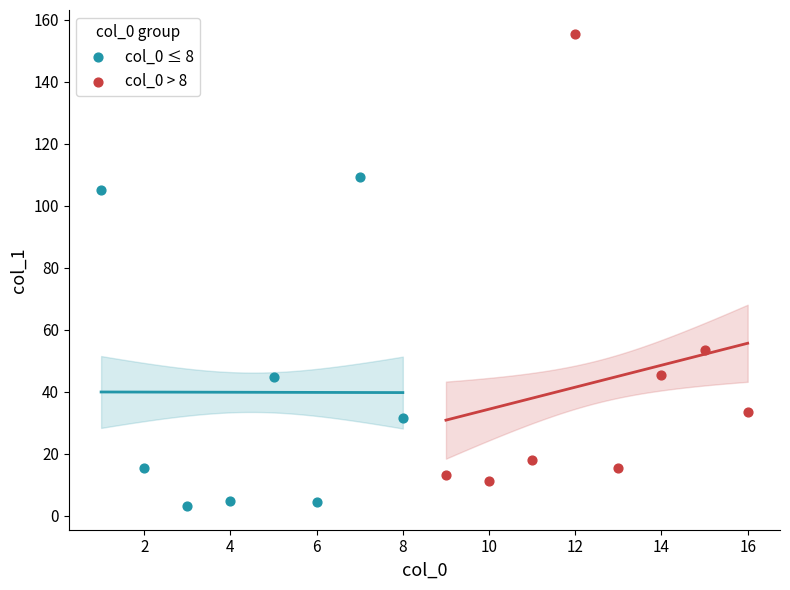

What are all the series names shown in the legend?

col_0 ≤ 8, col_0 > 8